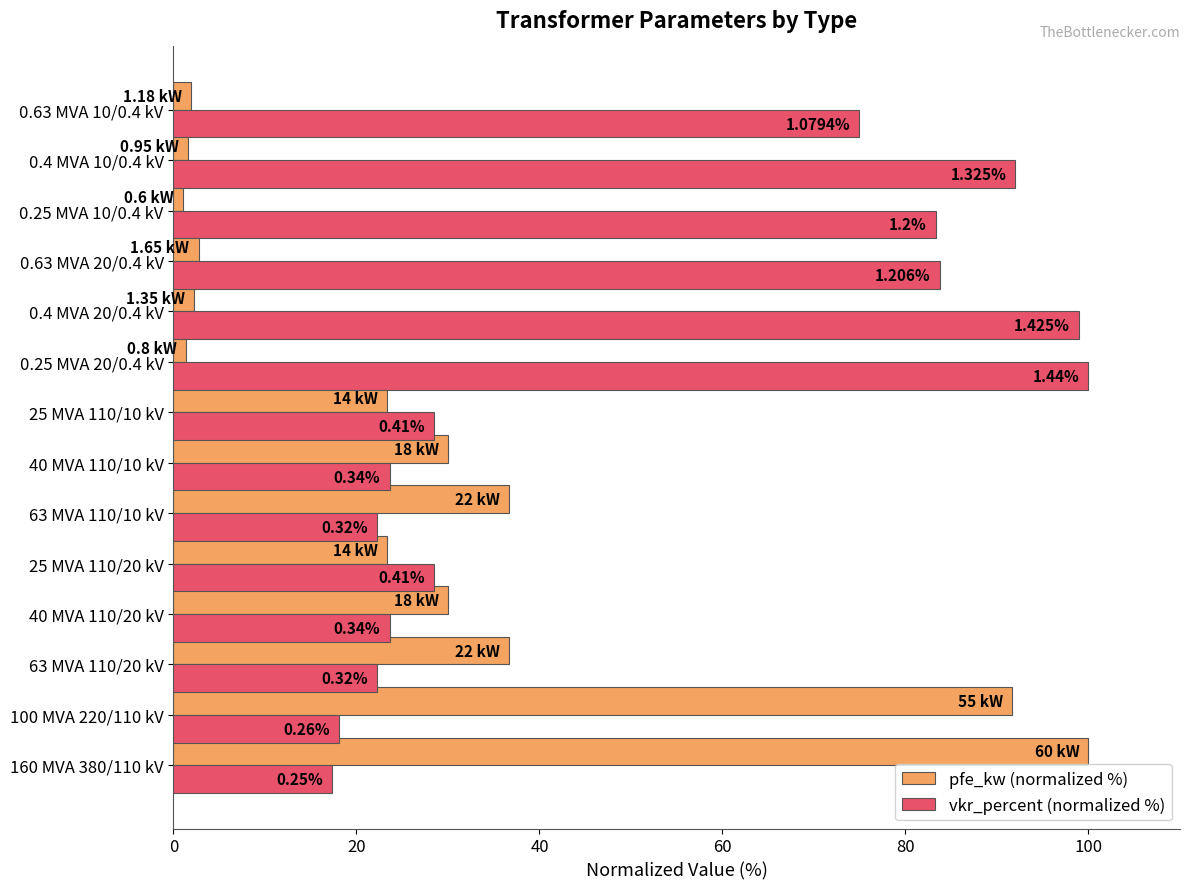

What are all the series names shown in the legend?

pfe_kw (normalized %), vkr_percent (normalized %)